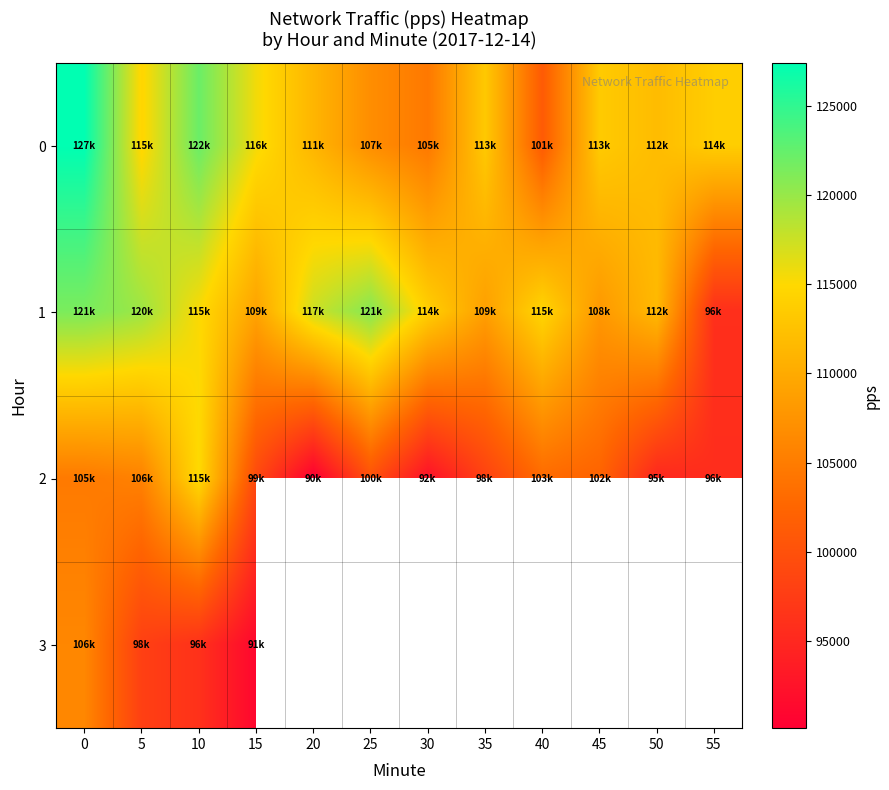

What is the greatest value displayed?

127389.6